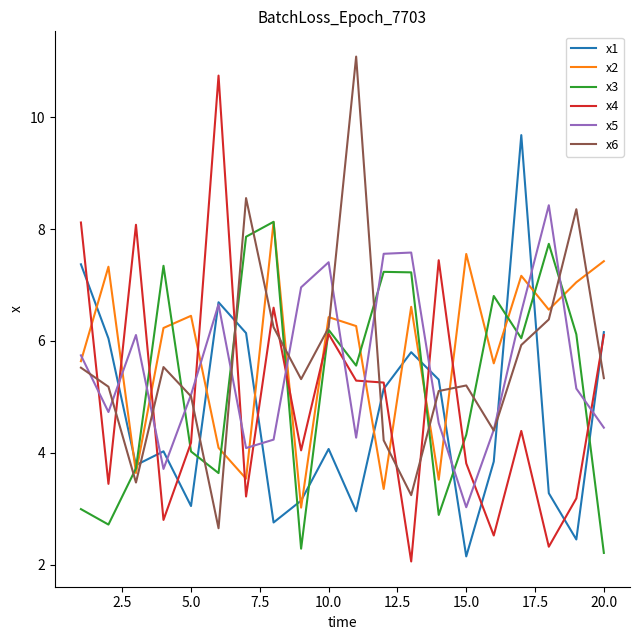

After their last crossing, which series has the higher values: x2 or x4?

x2